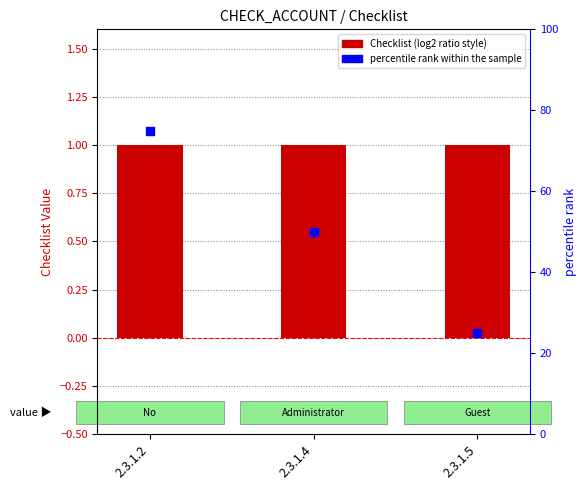

What is the total value across all series at 2.3.1.5?

26